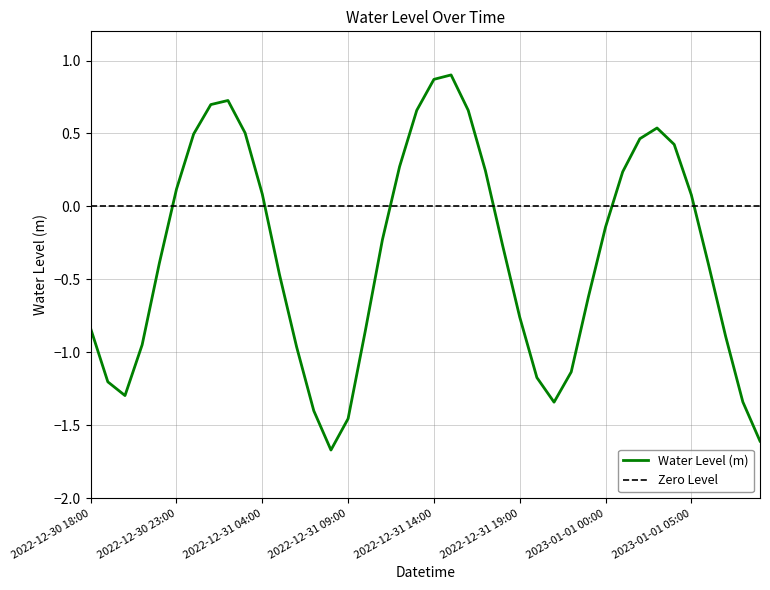

Is it true that the value at 2022-12-31 18:00 is -0.1?

False